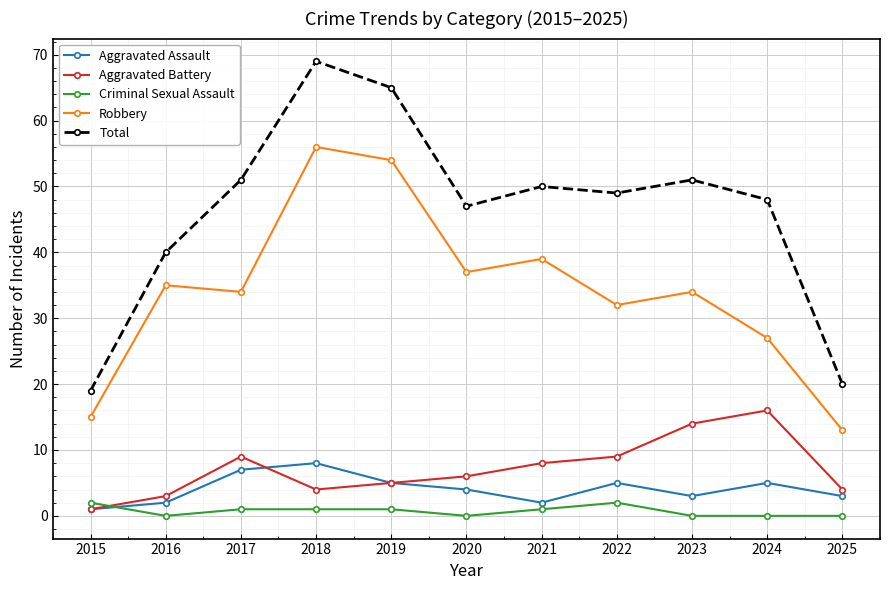

Which series has the largest total across all categories?

Total